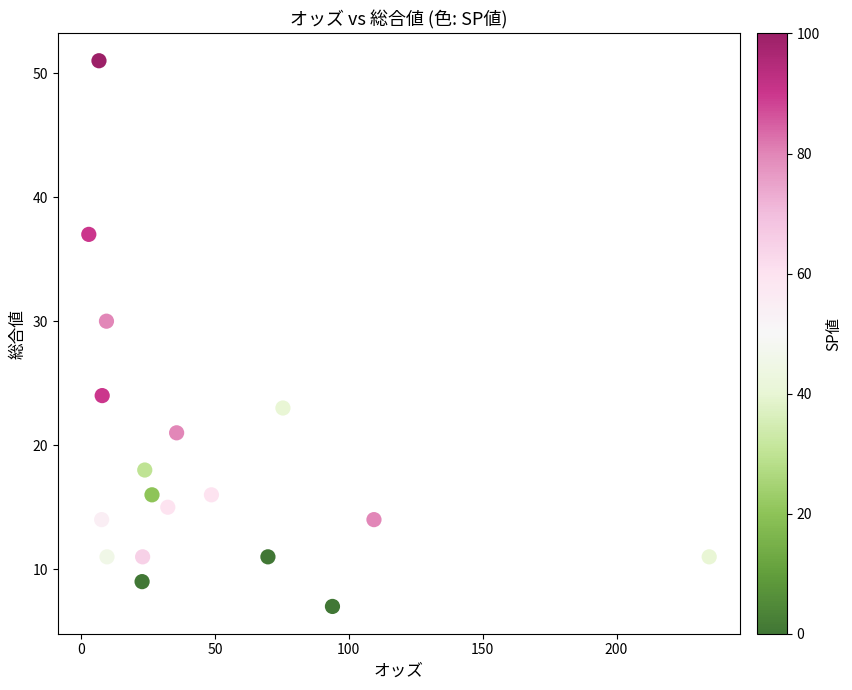

What is the range of Y values (max minus min)?

44